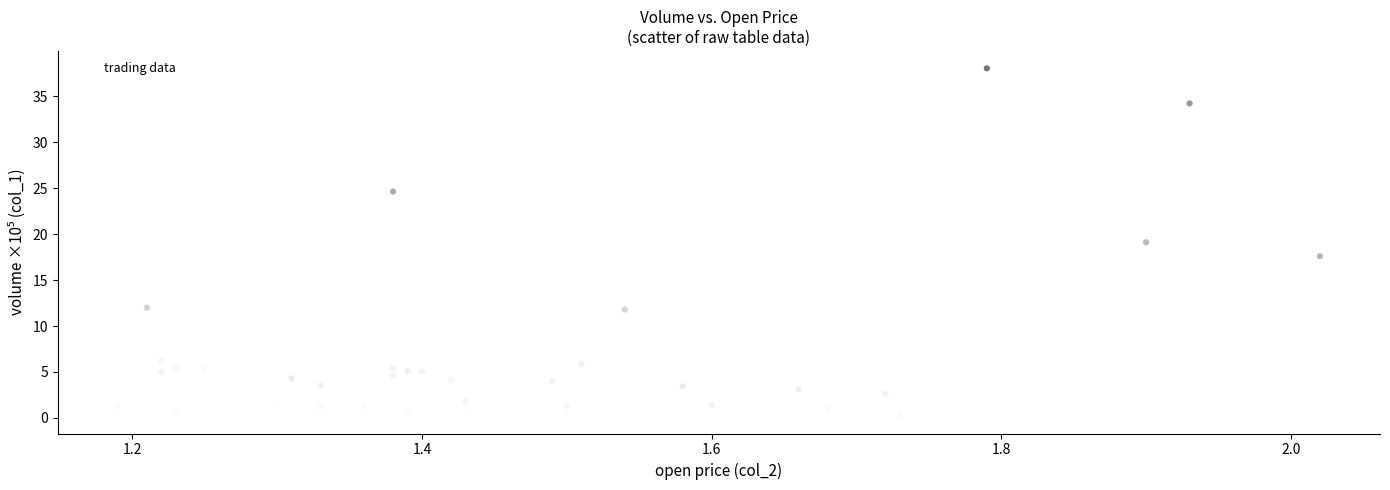

What is the range of X values (max minus min)?

0.8